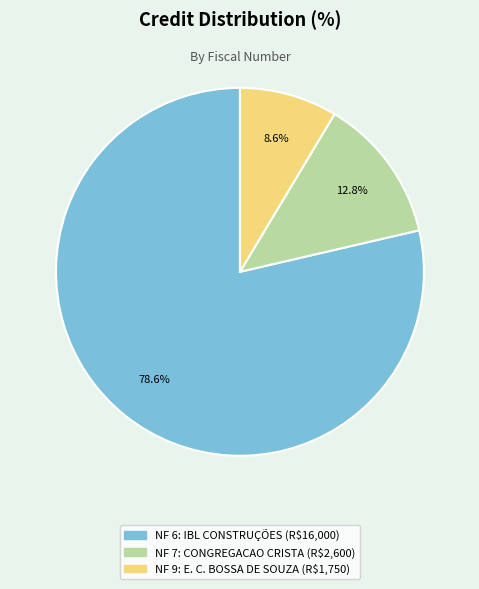

Is there any slice that represents more than half of the pie?

Yes